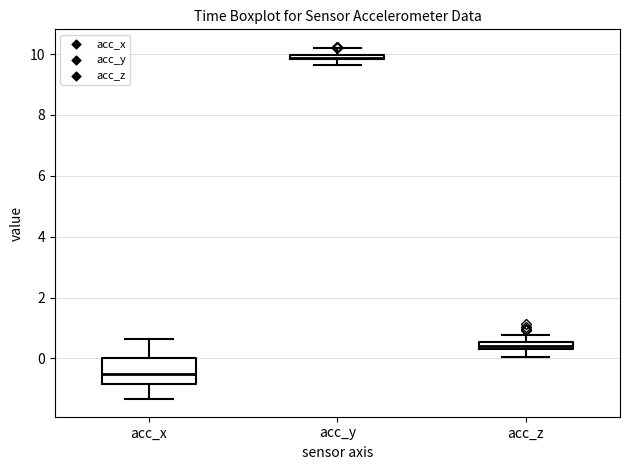

Comparing the boxes themselves (not the whiskers), which one is the tallest?

acc_x